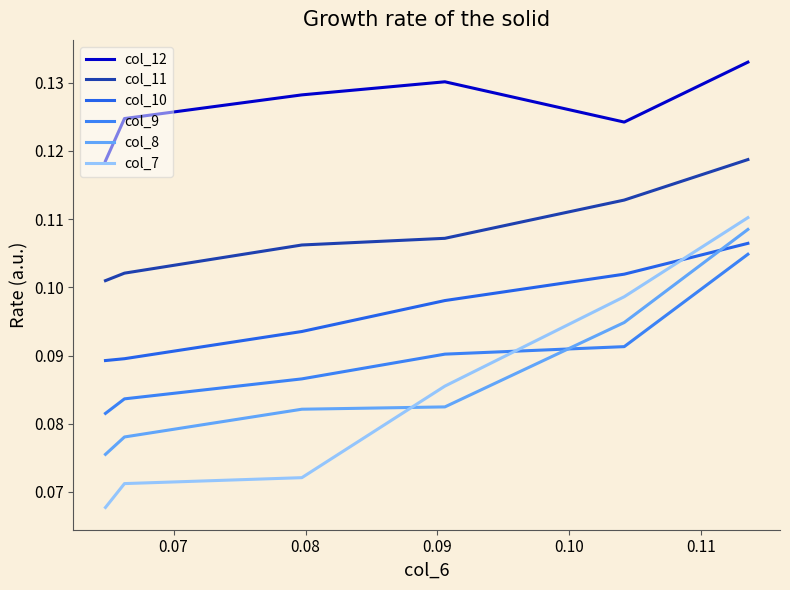

How many lines are shown in the chart?

6